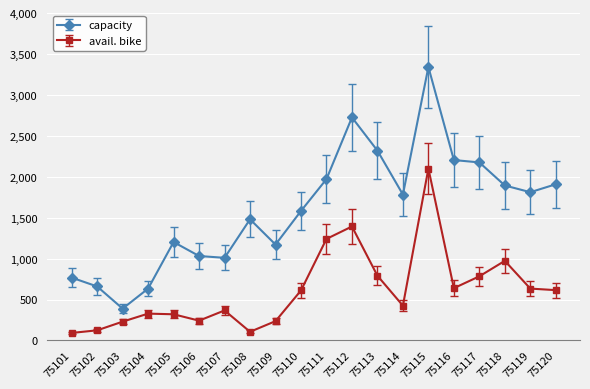

Which series has the largest range (max minus min)?

capacity